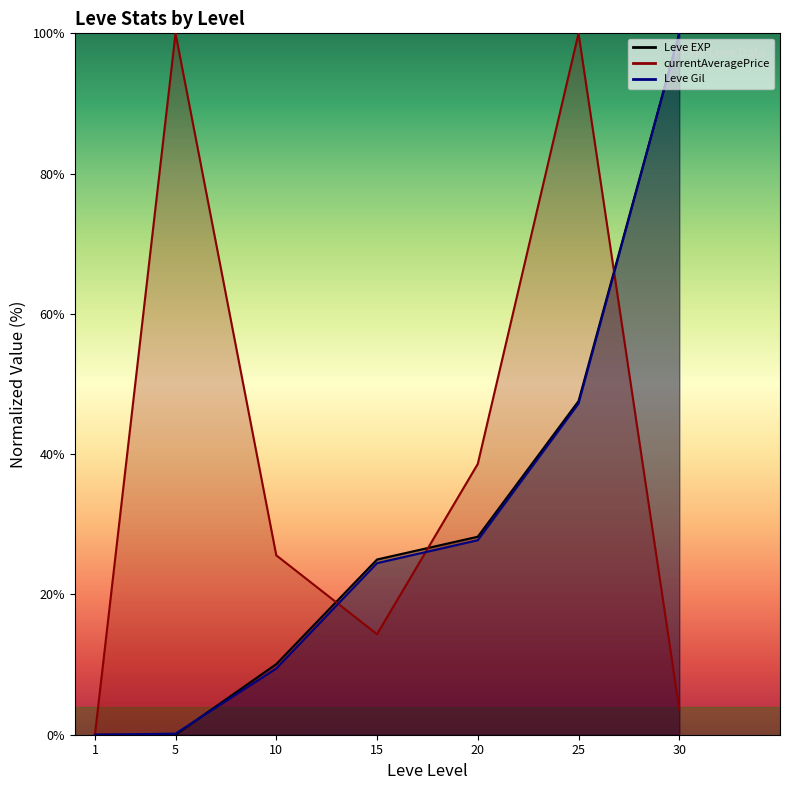

What is the value of the Leve EXP point at the 4th from the left?

25.0